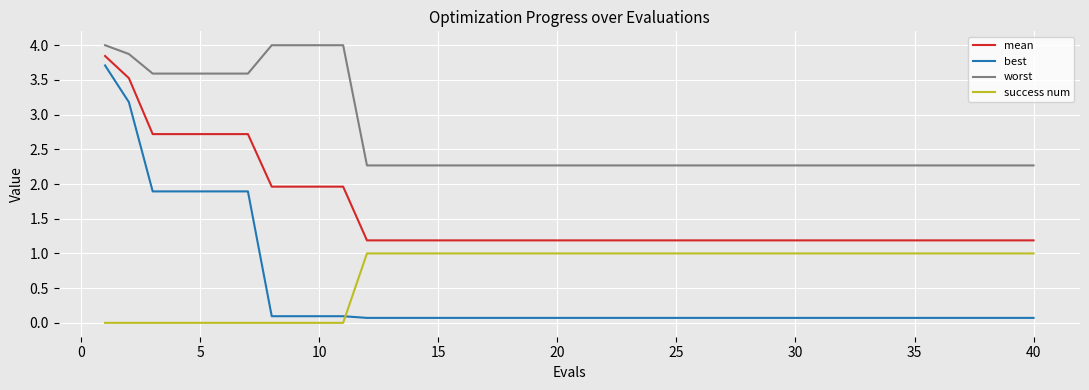

True or false: mean and worst intersect in this chart.

False